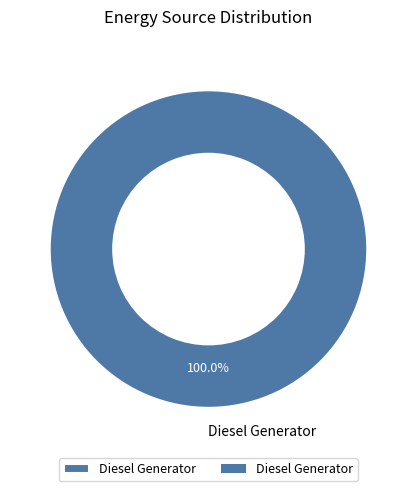

Rank the categories by value from highest to lowest.

Diesel Generator